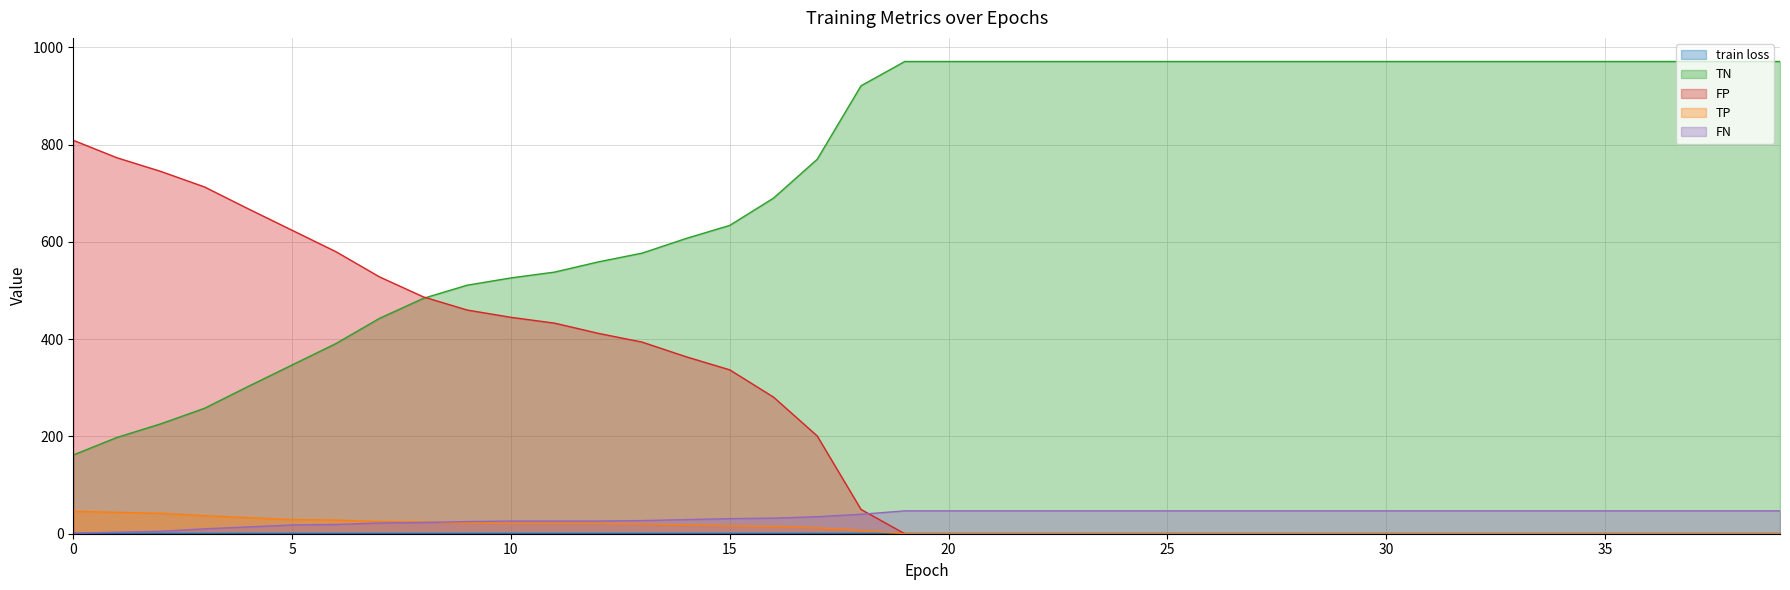

Is the value of FP at 17 greater than the value of train loss at 27?

Yes